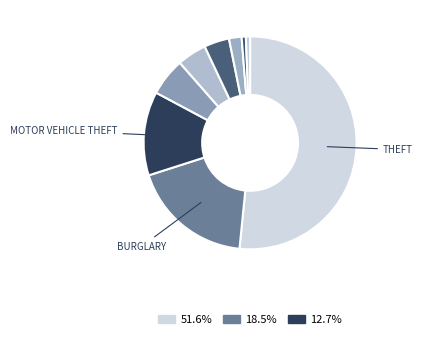

Count the number of slices in the pie.

9